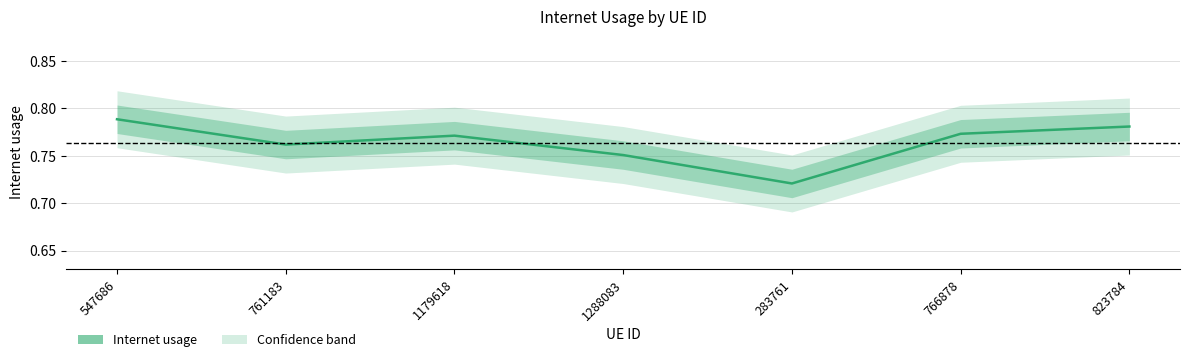

What is the value of the 3rd point from the left?

0.8